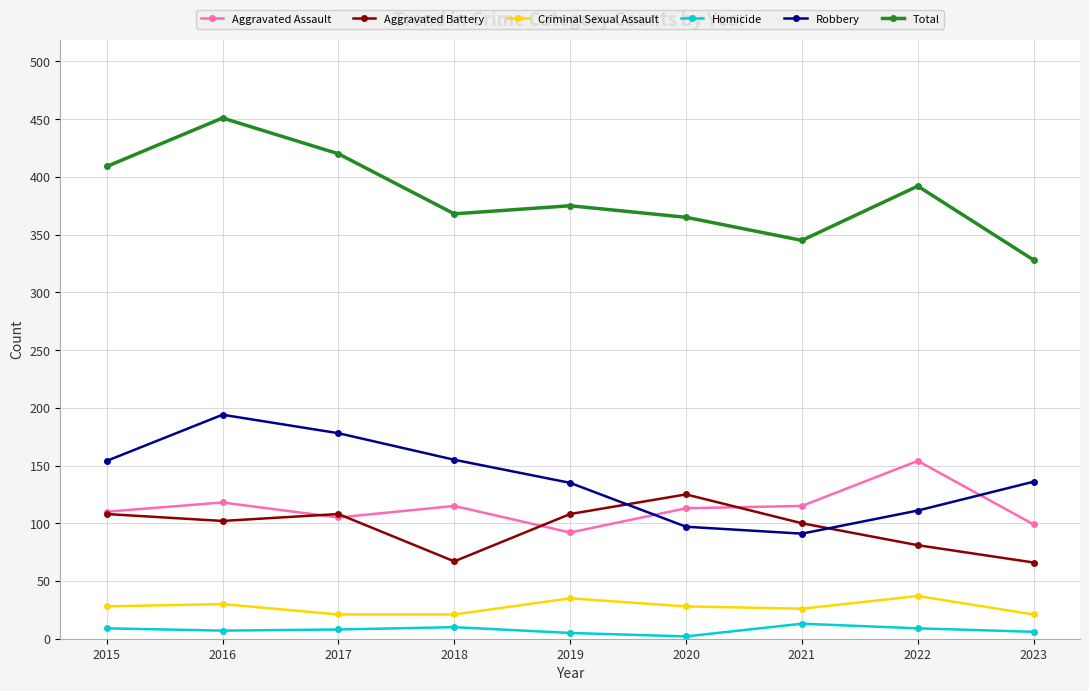

The Robbery series shows 216 at 2015. True or false?

False